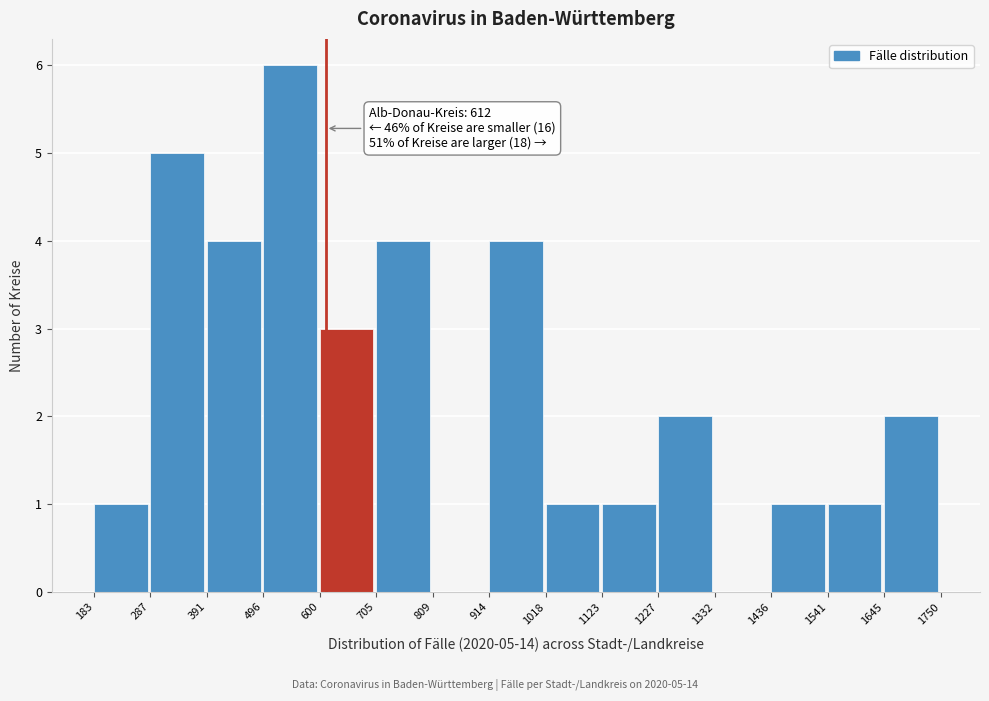

Over which range of the x-axis is the bar tallest?

496 to 600